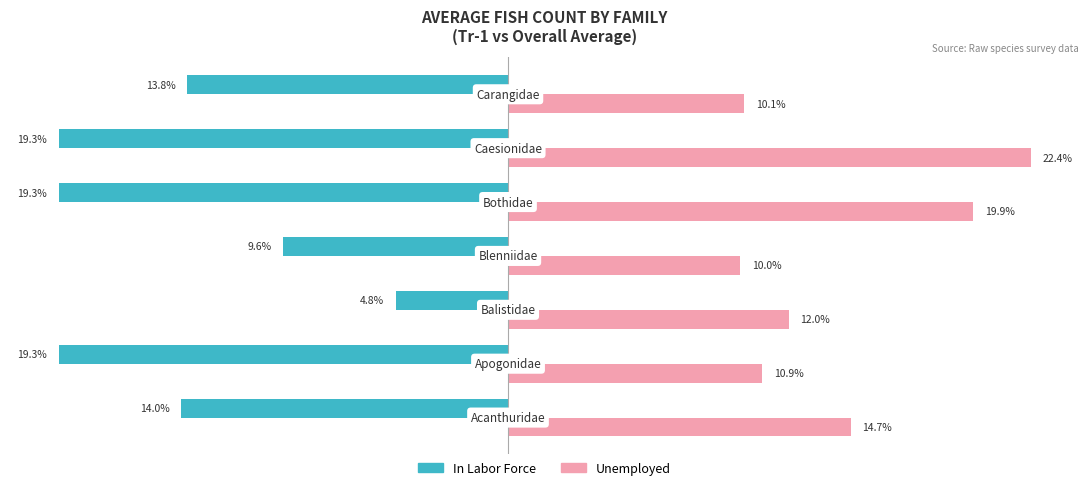

What are all the series names shown in the legend?

In Labor Force, Unemployed